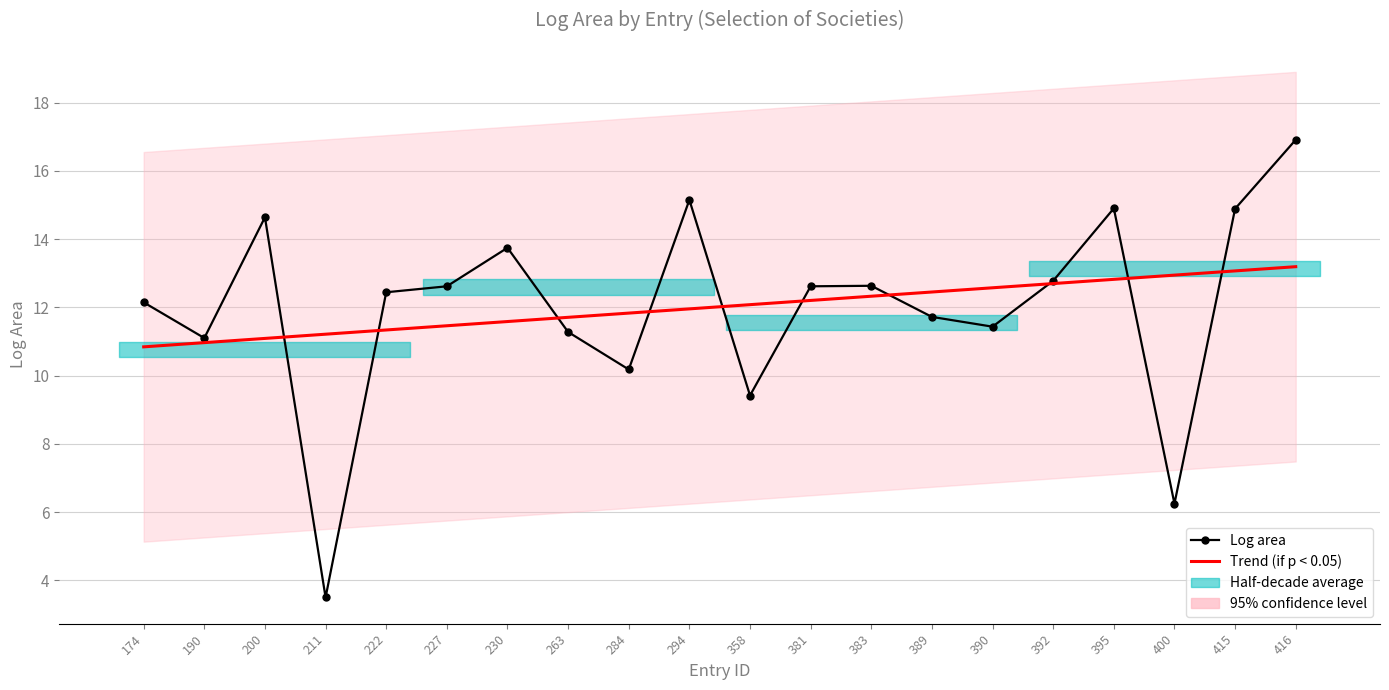

Is it true that Trend (if p < 0.05) equals 17.1 at 389?

False